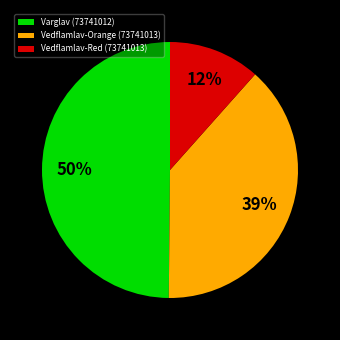

What is the smallest slice in the pie chart?

Vedflamlav-Red (73741013)